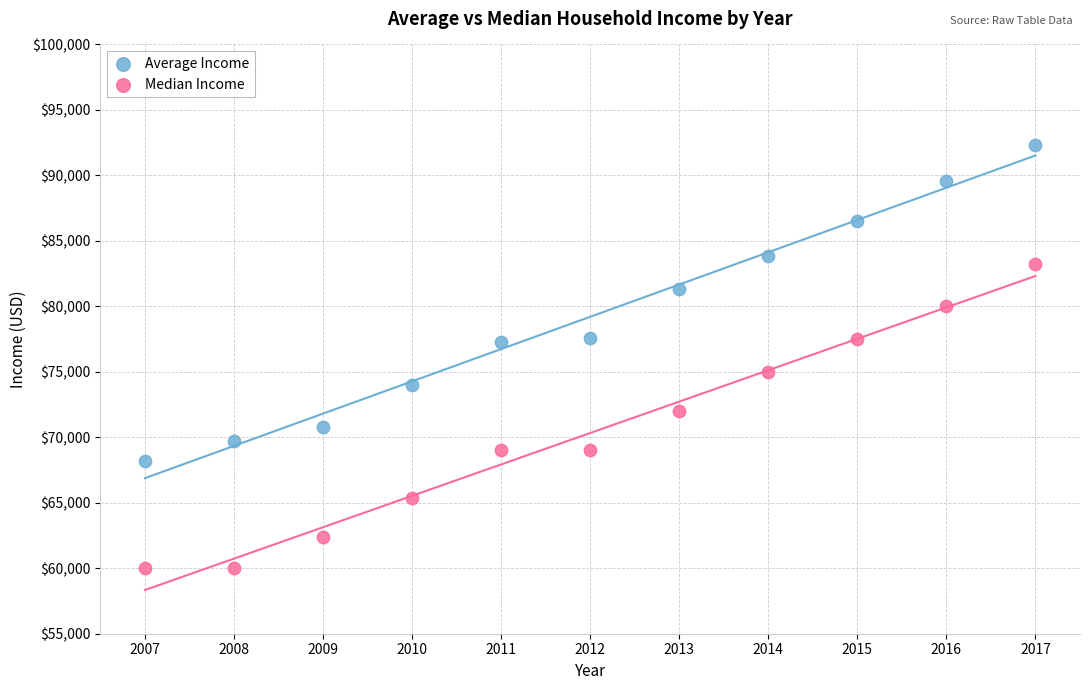

What are all the series names shown in the legend?

Average Income, Median Income